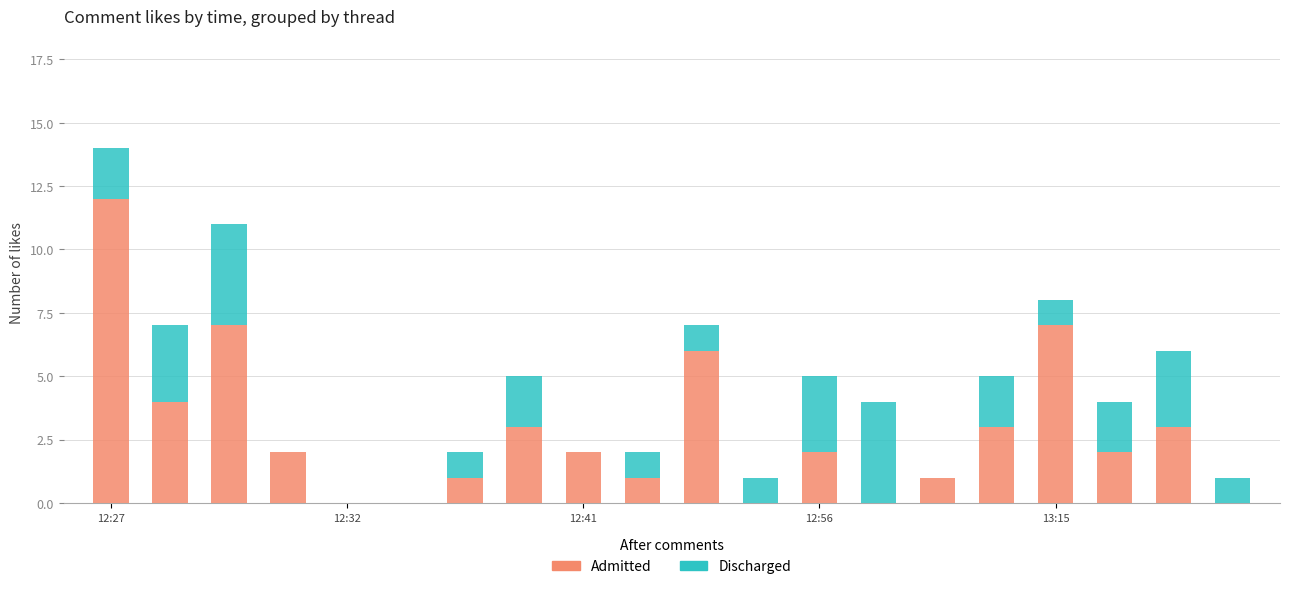

What is the maximum value for Admitted?

12